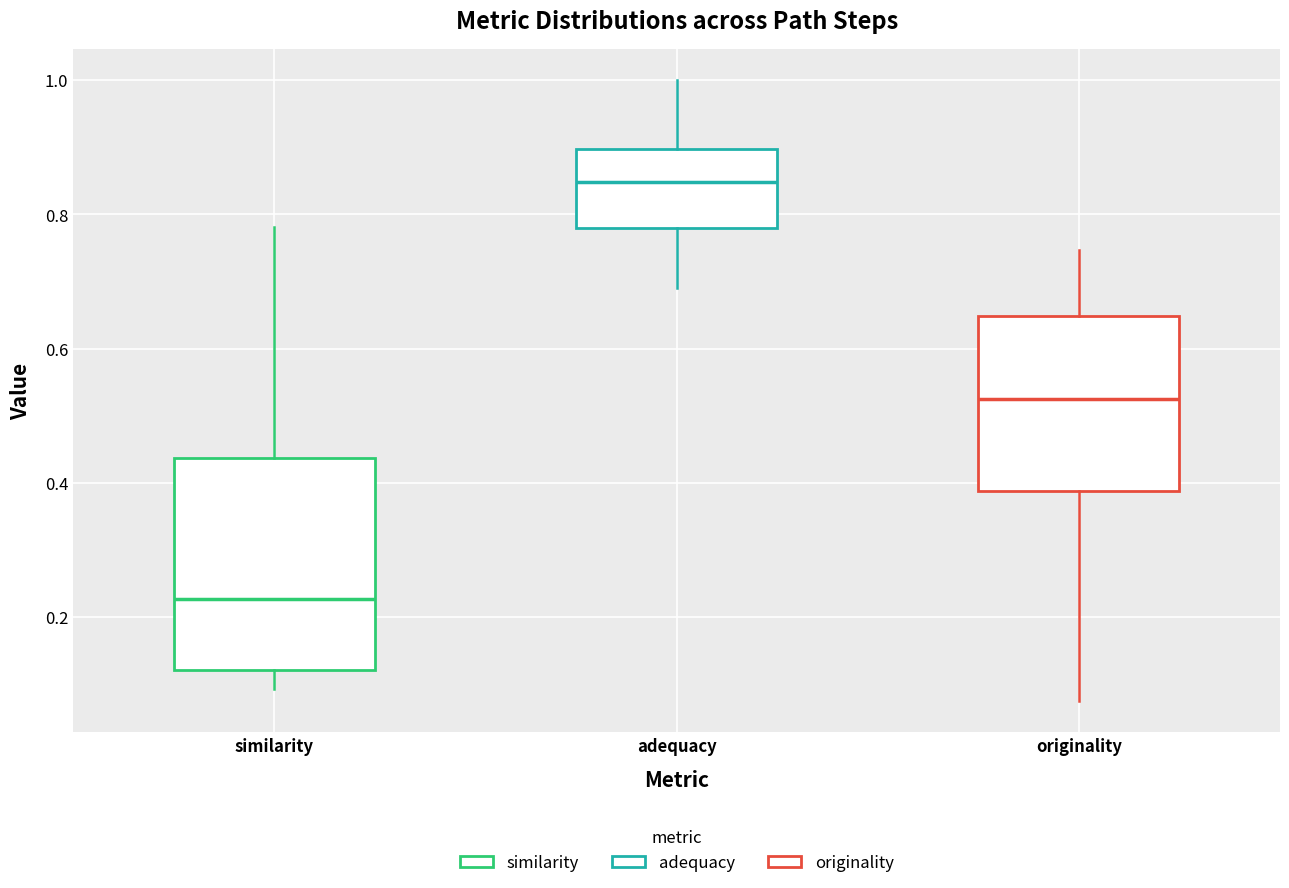

Which box is the tallest, from its lower edge to its upper edge?

similarity